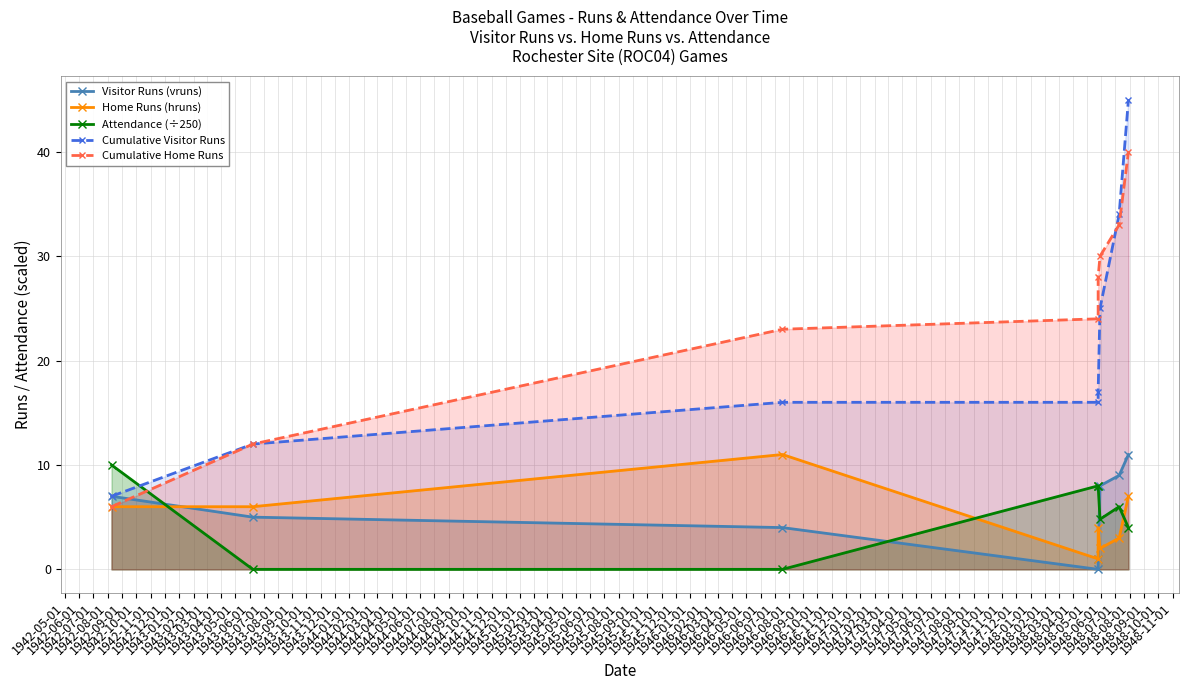

What is the maximum value for Visitor Runs (vruns)?

11.0